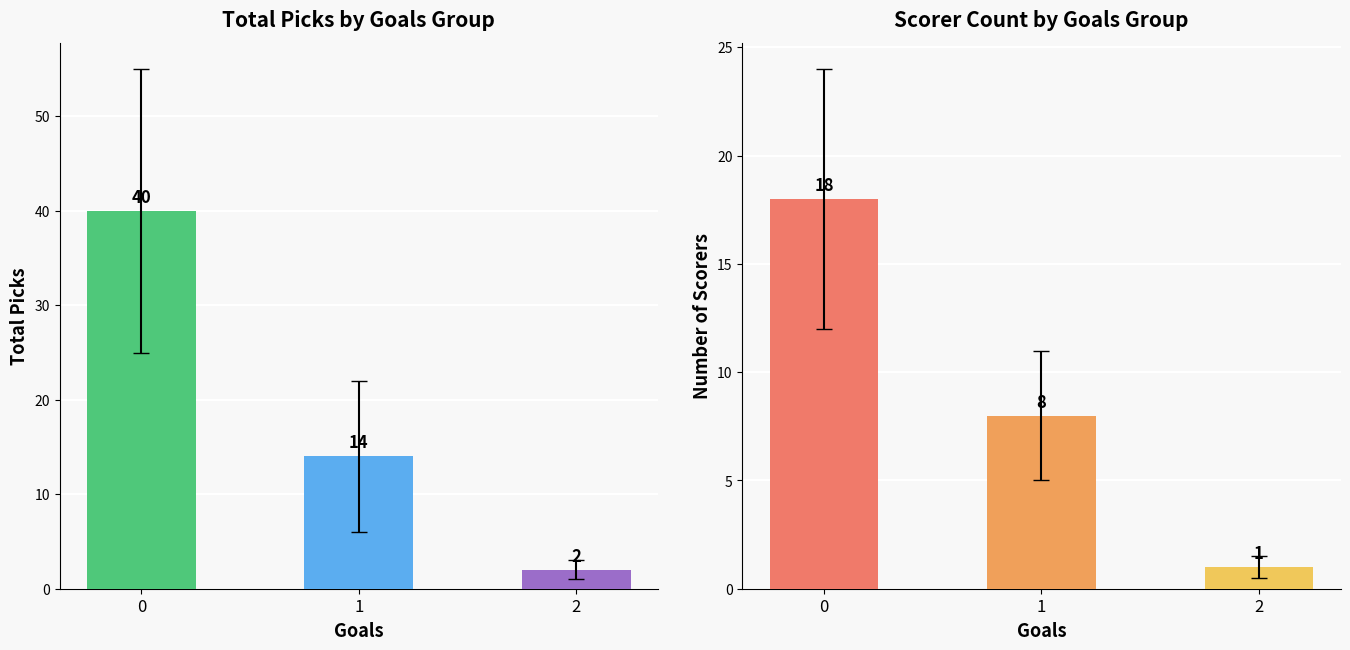

Reading right to left, what are all the values shown in this chart?

Picks: 2	14	40
Scorer Count: 1	8	18